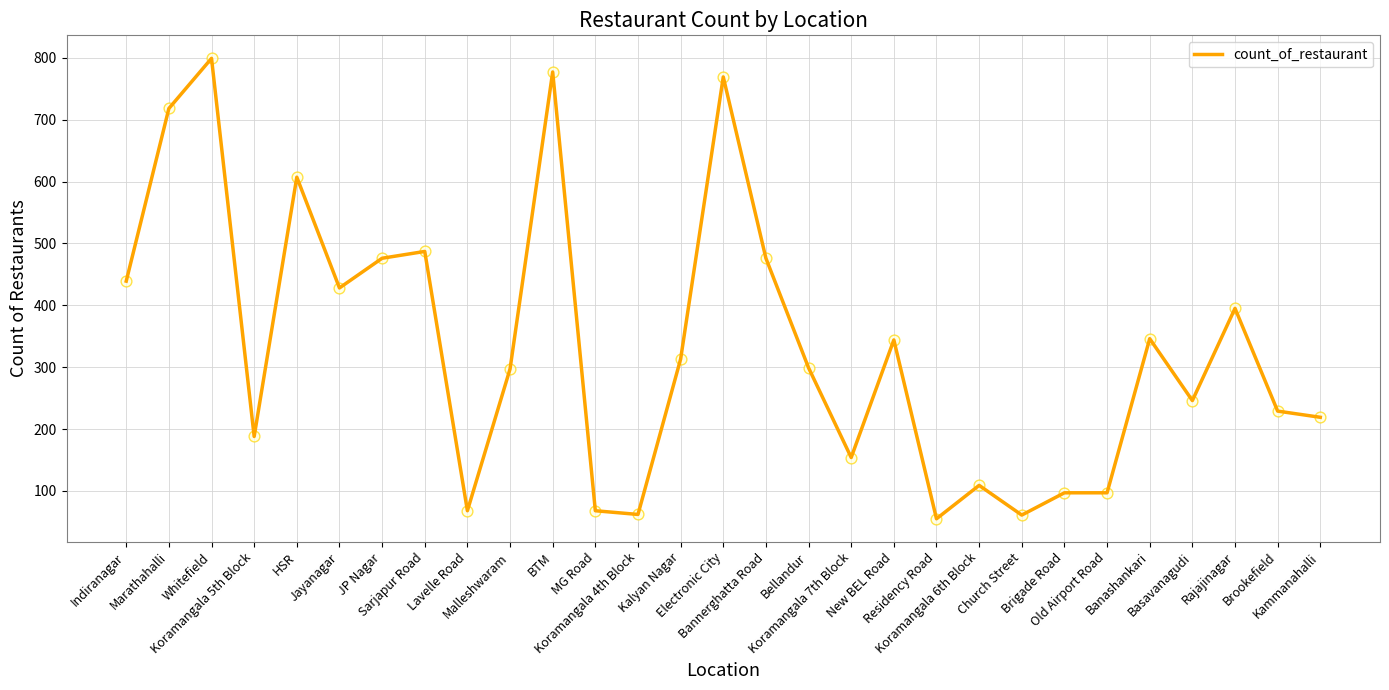

What is the ratio of the value at Jayanagar to the value at JP Nagar?

0.9